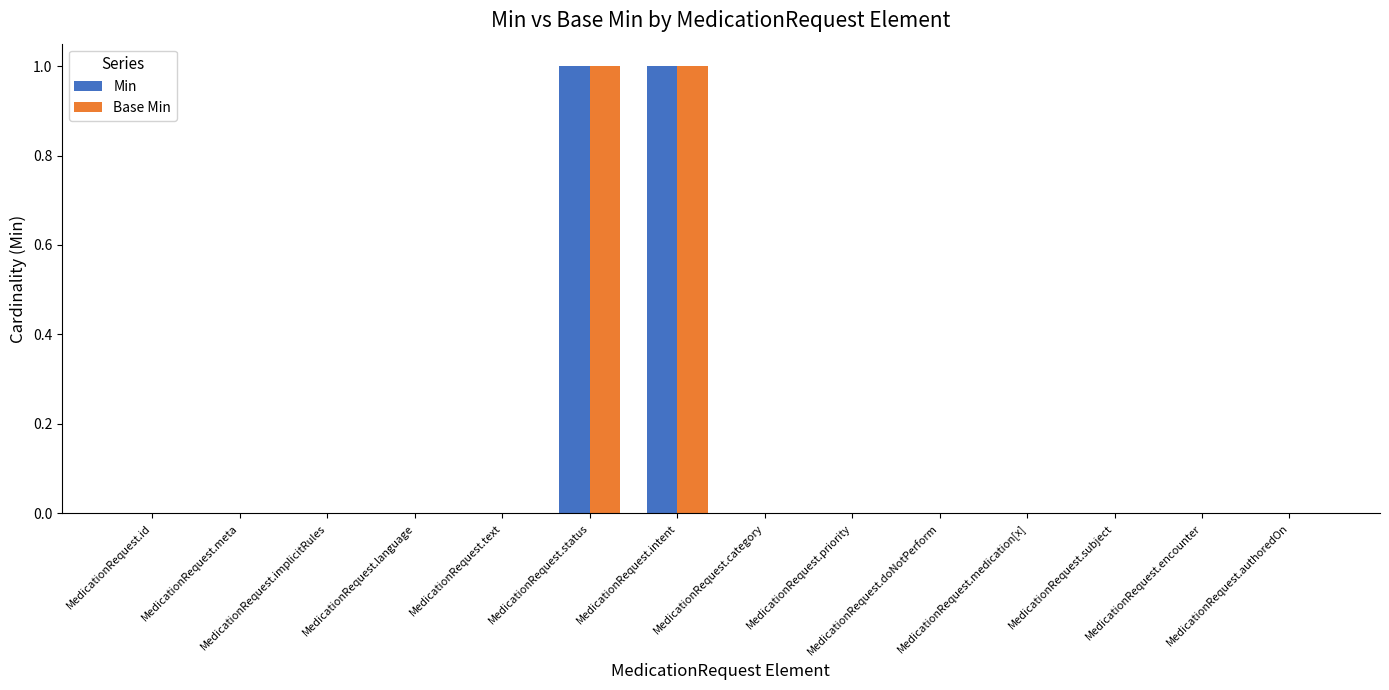

What is the highest value of the Min series?

1